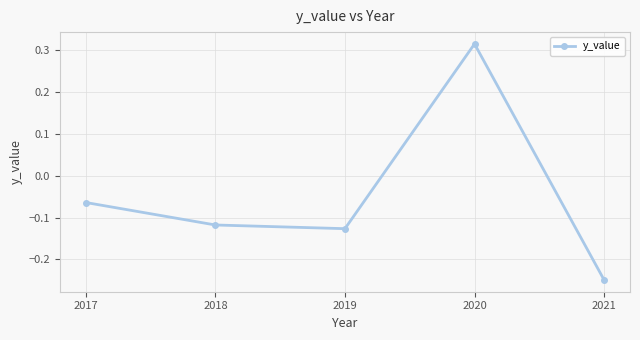

True or false: the data shows -0.1 at 2021.

False